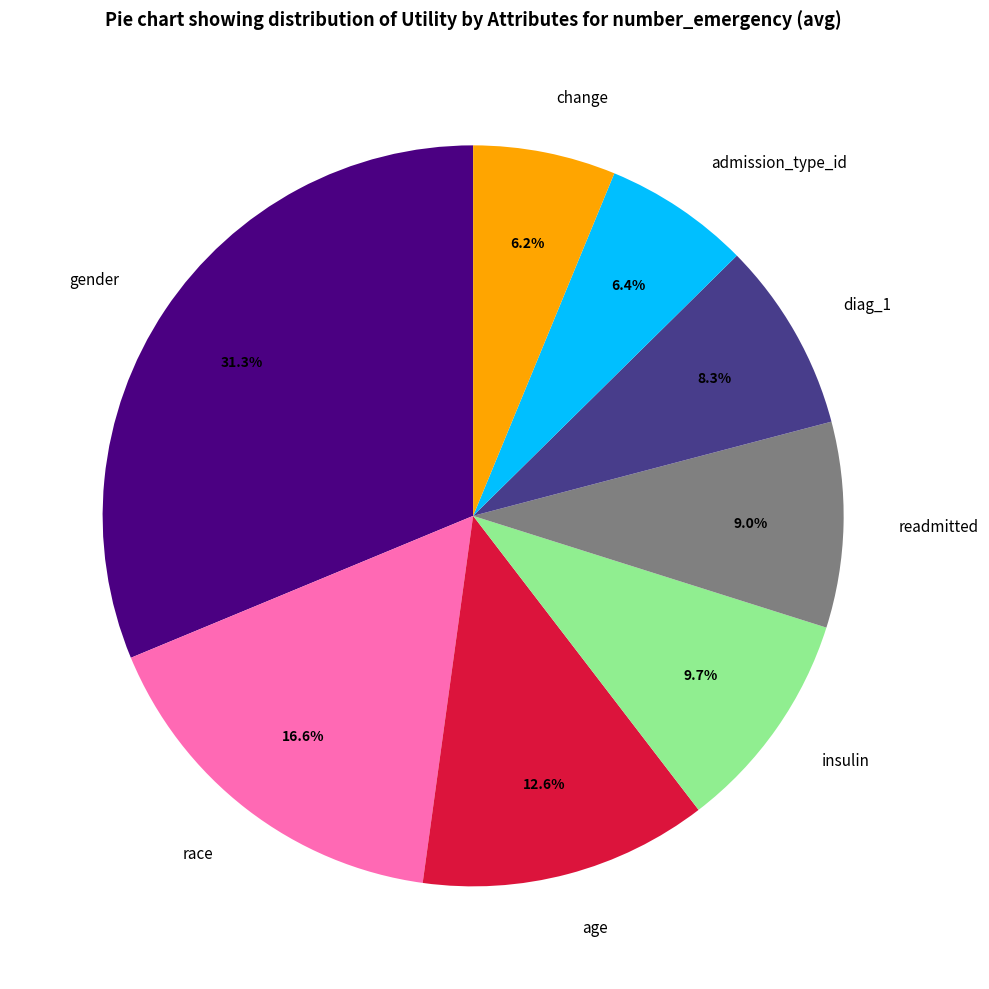

Is there any slice that represents more than half of the pie?

No